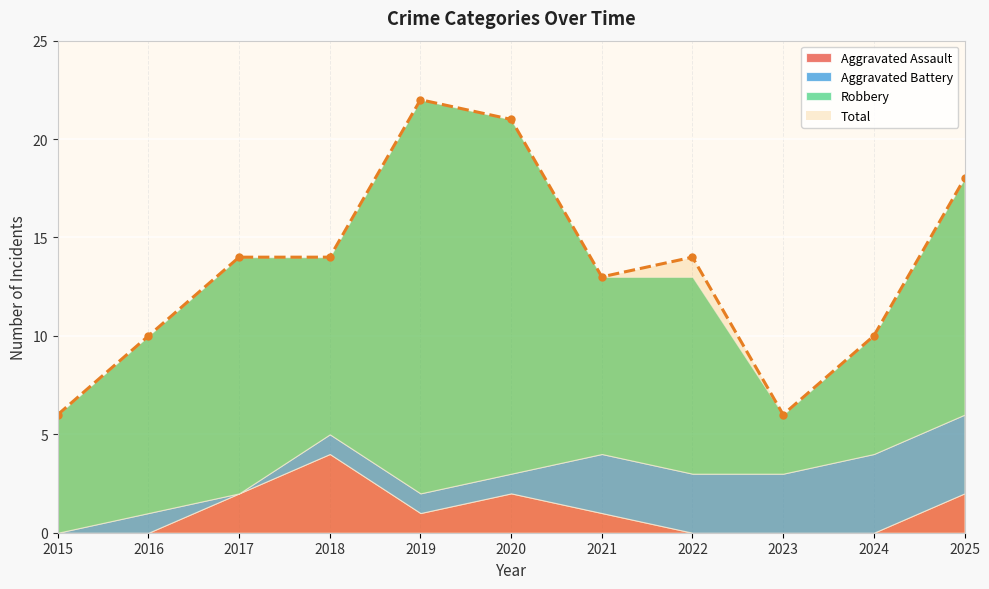

True or false: Total and Aggravated Battery cross at least once.

False